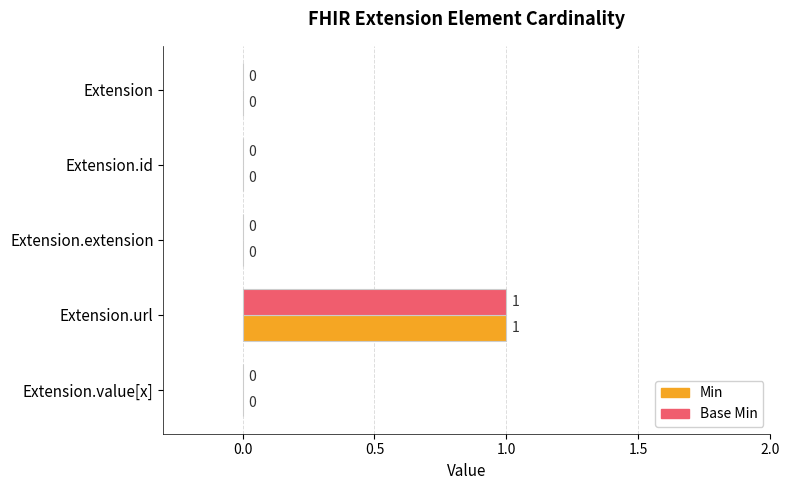

What is the highest value of the Base Min series?

1